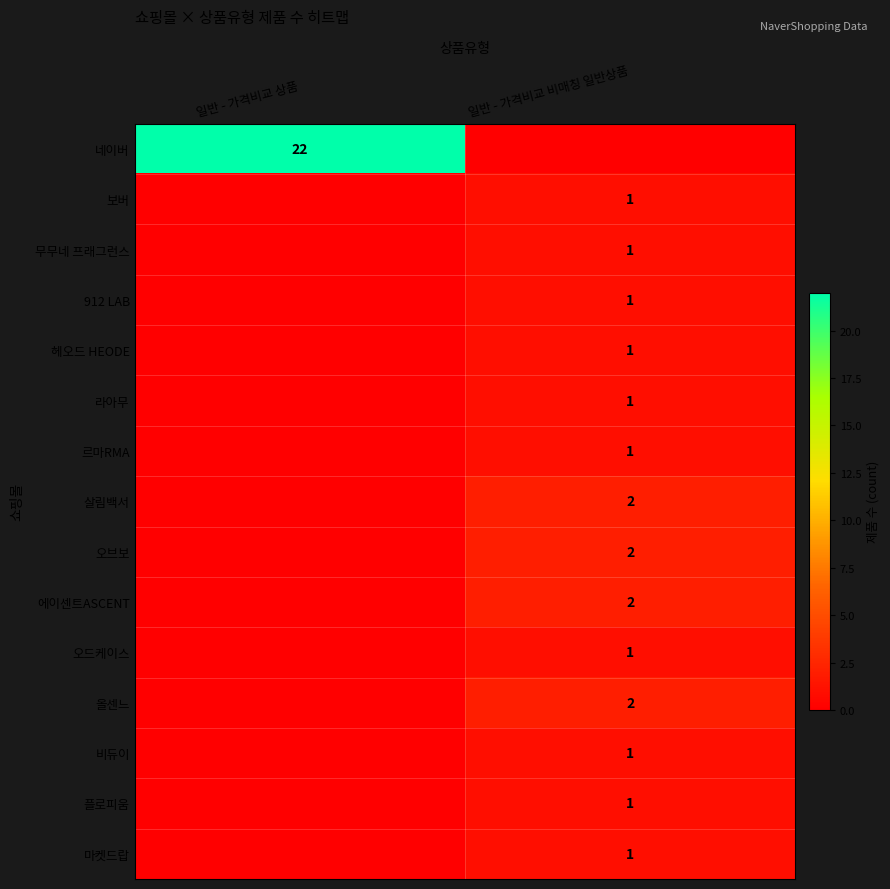

The 오드케이스 series shows 0 at 일반 - 가격비교 비매칭 일반상품. True or false?

False